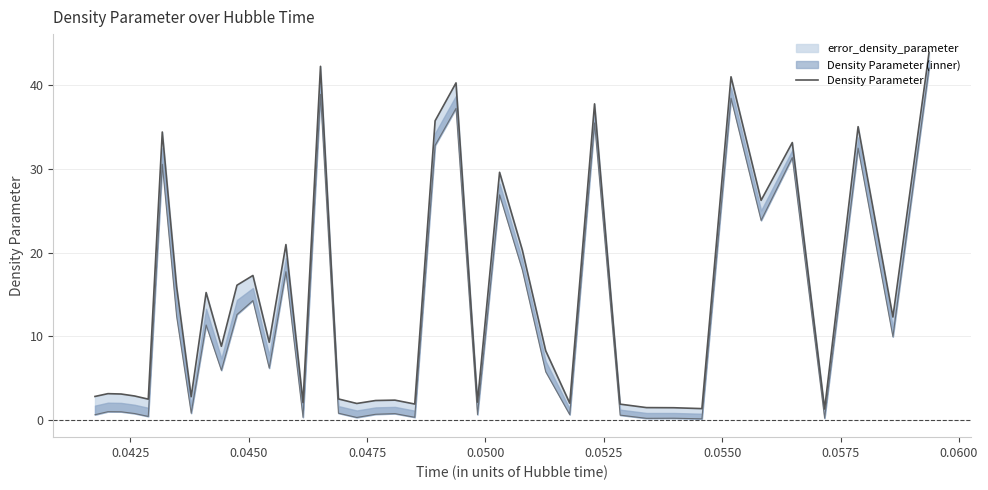

What is the average value?

14.7